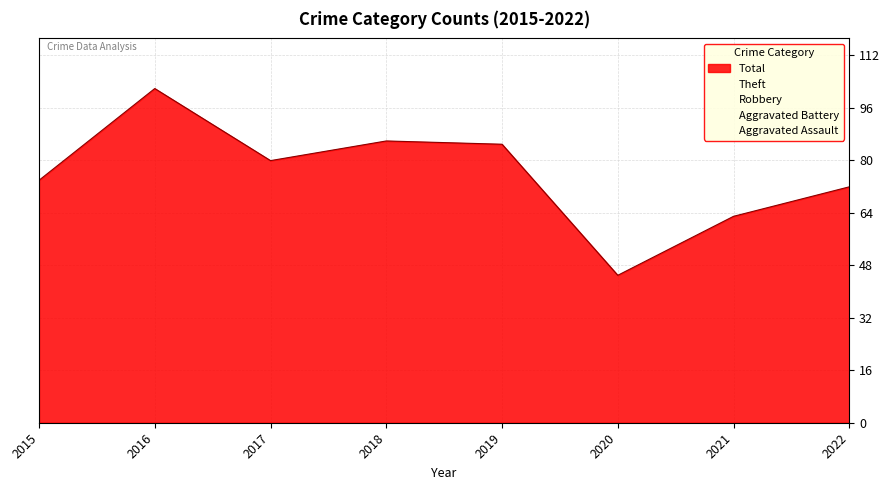

Reading left to right, what are all the values shown in this chart?

Aggravated Assault: 2015=4	2016=3	2017=7	2018=5	2019=5	2020=4	2021=6	2022=2
Aggravated Battery: 2015=3	2016=2	2017=8	2018=9	2019=19	2020=8	2021=7	2022=13
Robbery: 2015=23	2016=34	2017=21	2018=21	2019=22	2020=15	2021=24	2022=20
Theft: 2015=44	2016=63	2017=44	2018=49	2019=37	2020=18	2021=26	2022=35
Total: 2015=74	2016=102	2017=80	2018=86	2019=85	2020=45	2021=63	2022=72